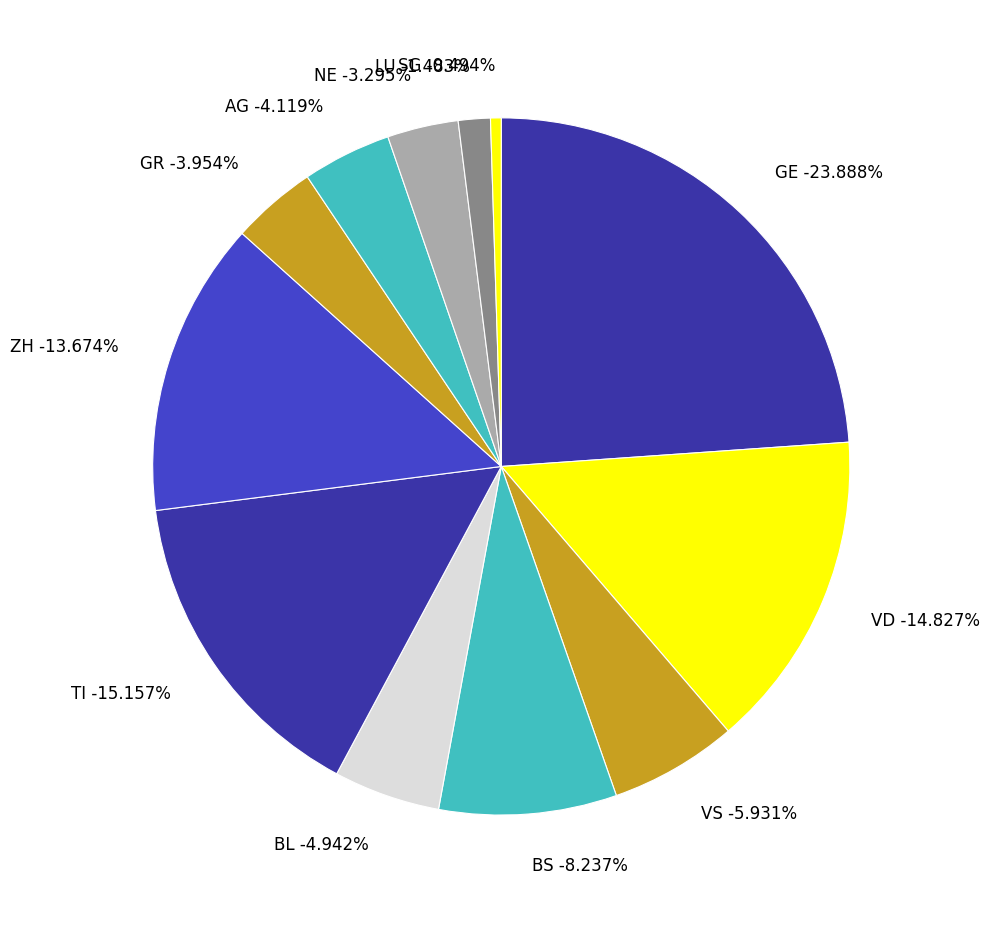

Does 2020-03-01 account for over 50% of the chart?

No